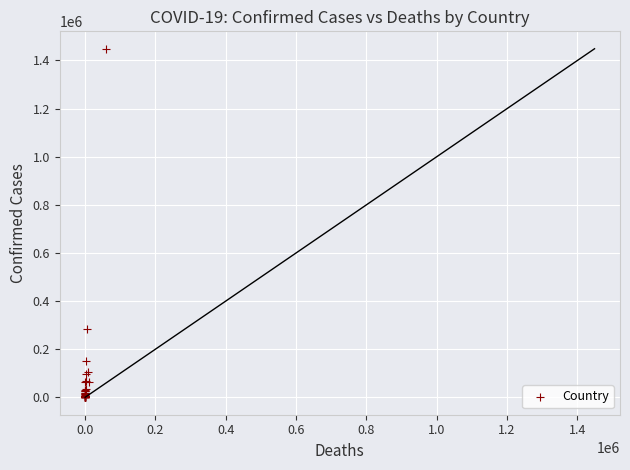

What Y value in the scatter plot is closest to 724390?

282043